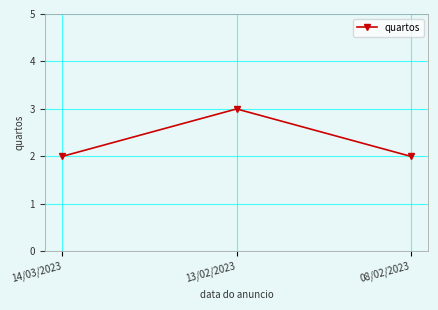

What is the ratio of the value at 14/03/2023 to the value at 13/02/2023?

0.7